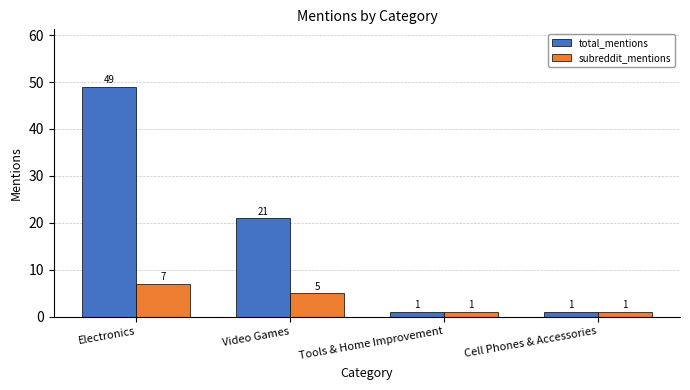

What is the highest value of the total_mentions series?

49